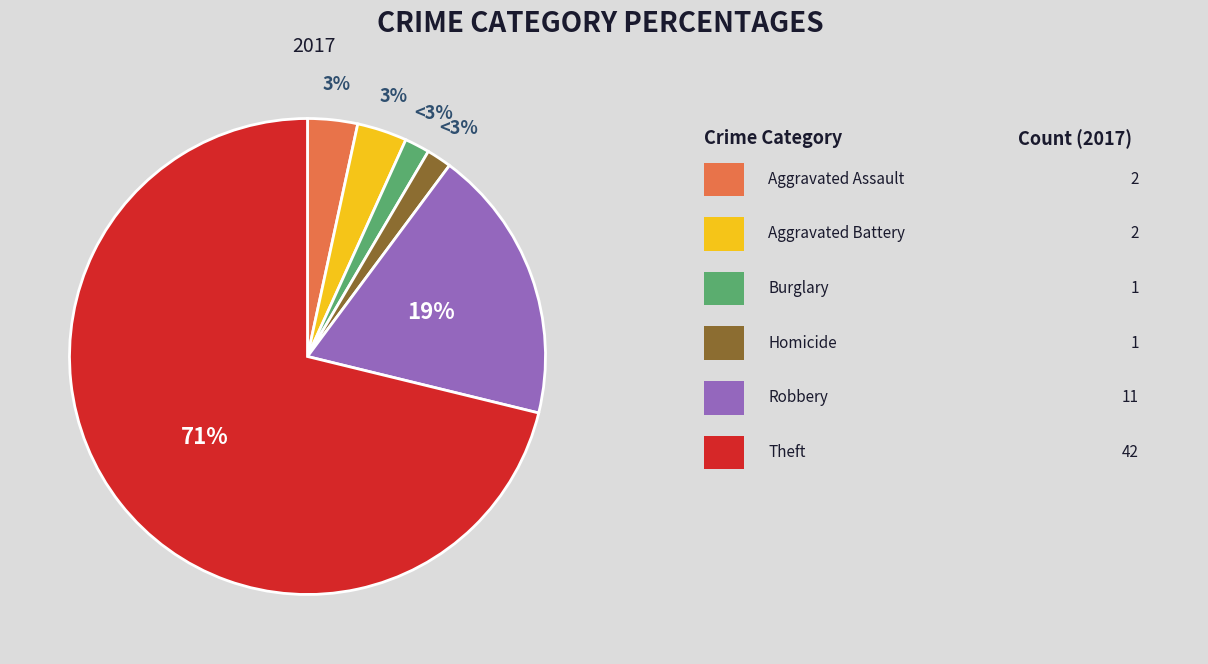

Which category has the biggest portion of the pie?

Theft